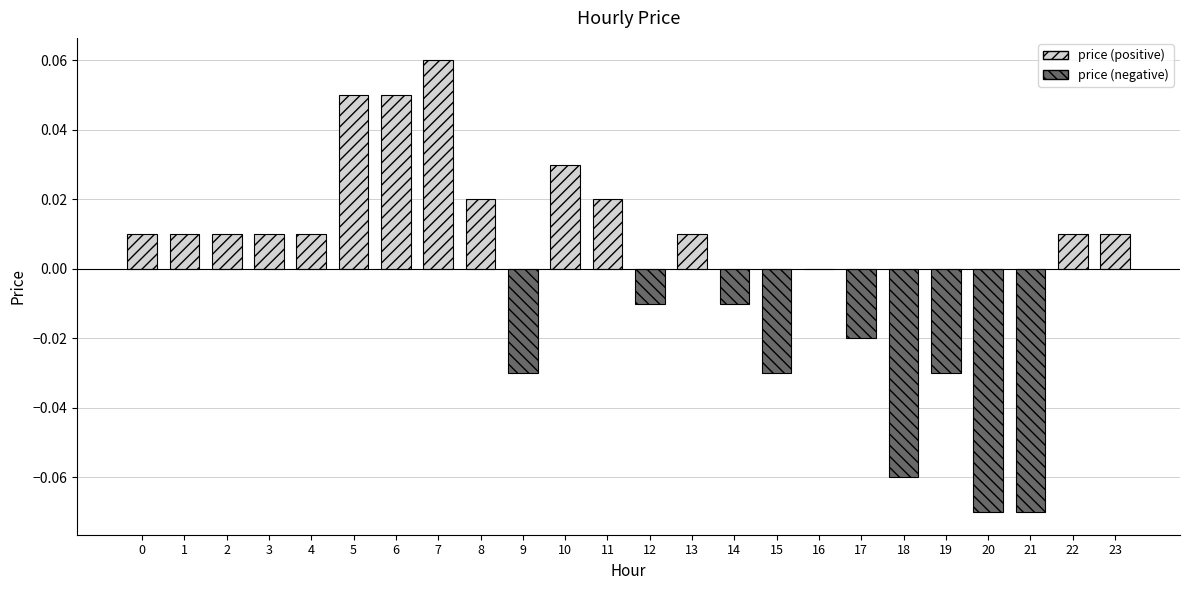

Which label corresponds to the largest value in the chart?

7